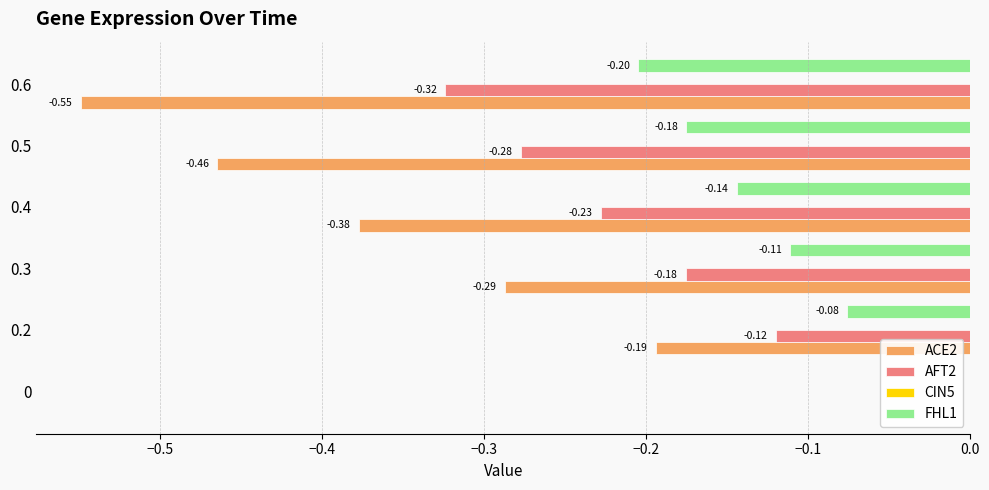

Between 0.2 and 0.5, which series saw the biggest shift?

ACE2